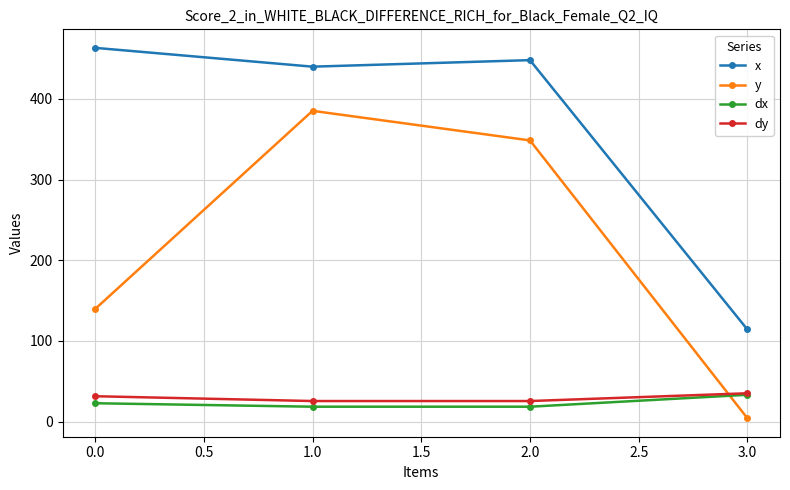

How many times do dy and y cross each other?

1